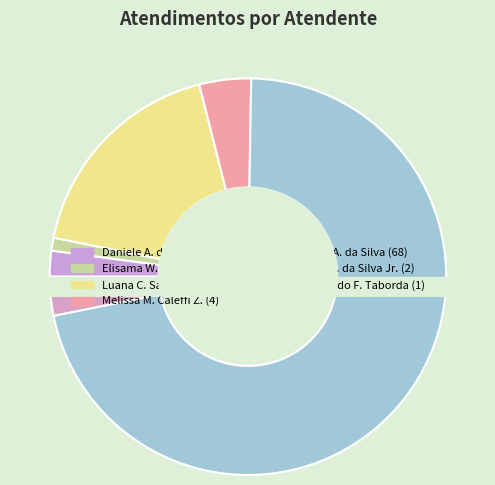

To the nearest percent, what is the difference between the Raimundo Francisco Taborda and Paulo Roberto da Silva Junior slice percentages?

1%